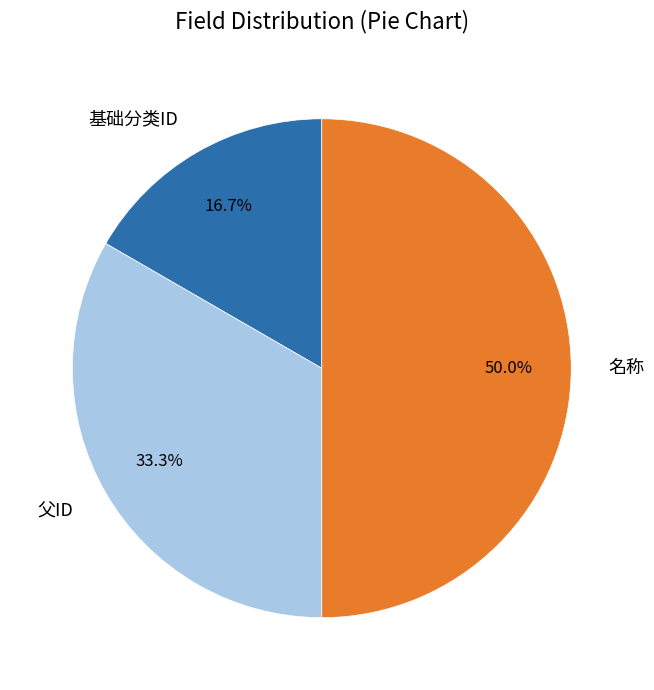

Which category has the biggest portion of the pie?

名称